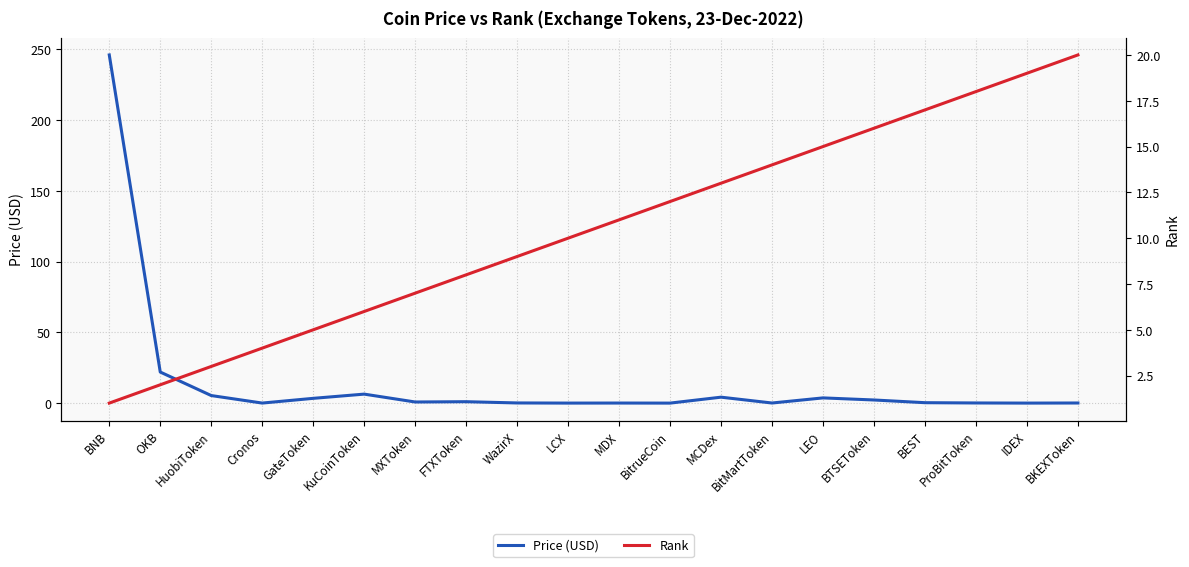

True or false: Price (USD) has more than 2 points higher than both neighbors.

True